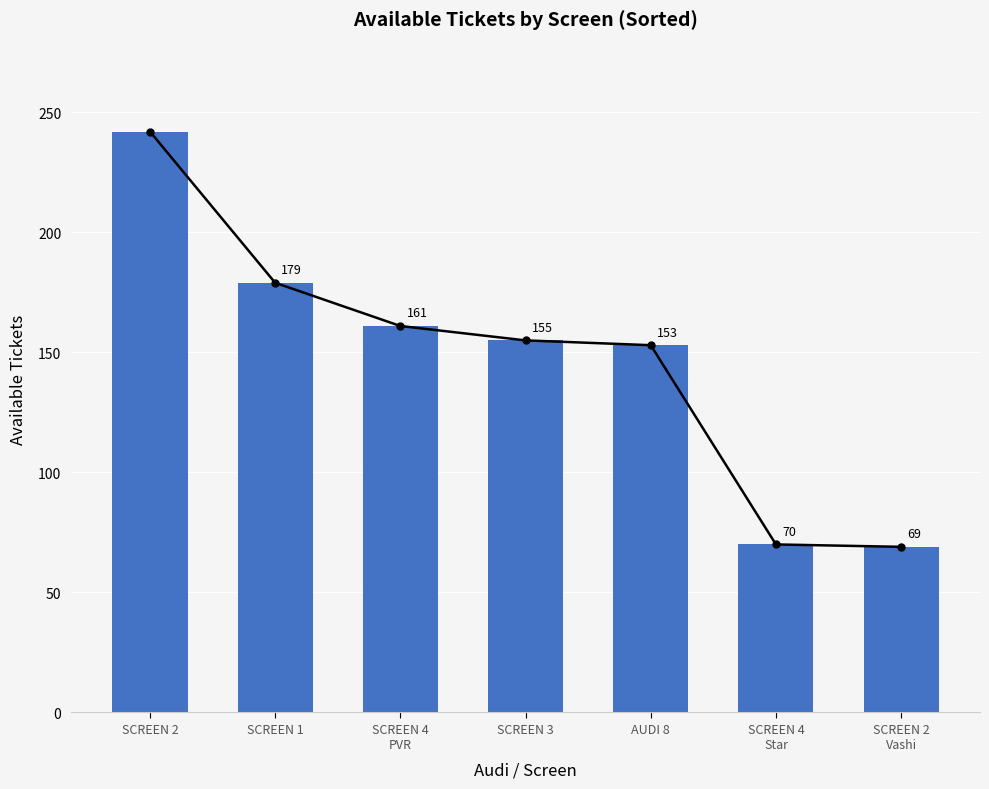

Which label corresponds to the smallest value in the chart?

SCREEN 2
Vashi